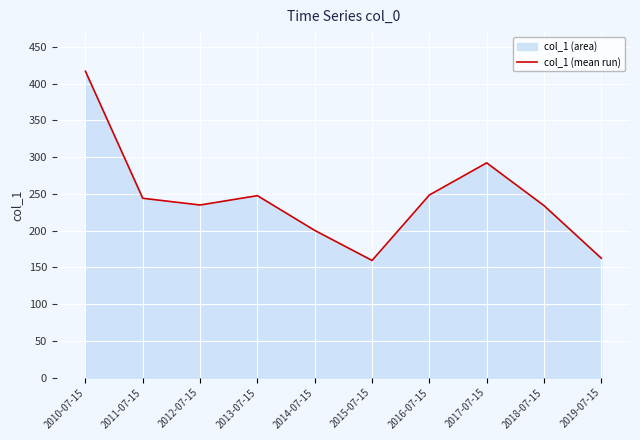

At which label does the data first exceed 243?

2010-07-15